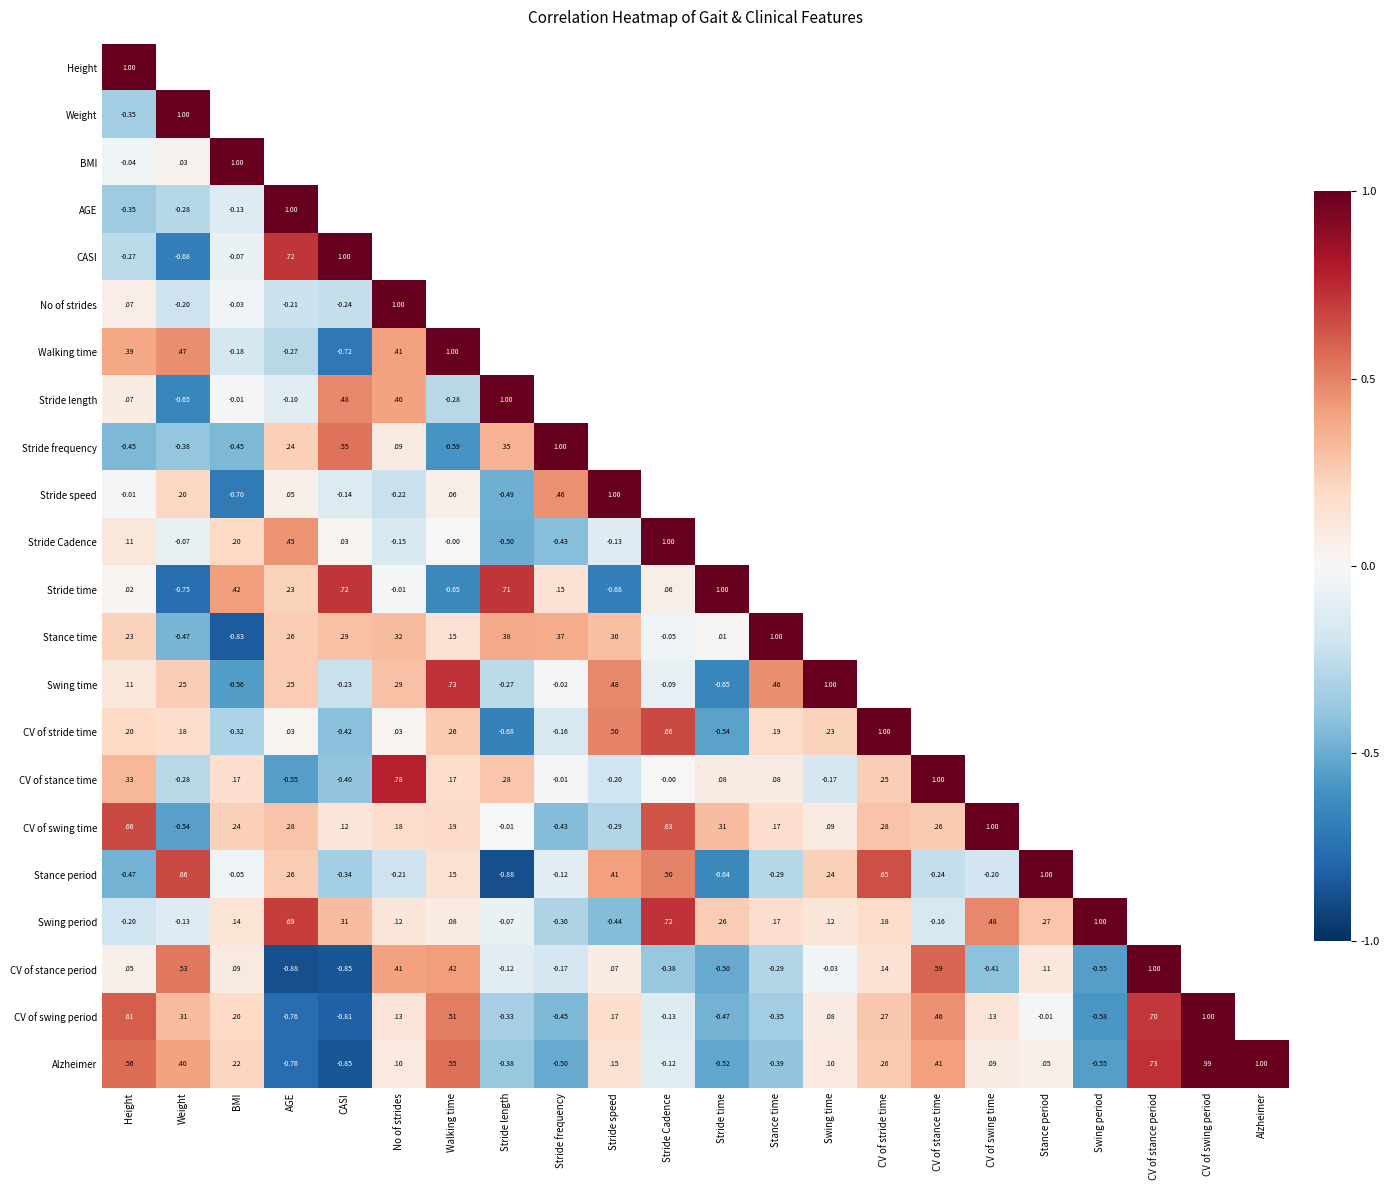

Is the value of Stride length at Stride length greater than the value of Stance time at Weight?

Yes